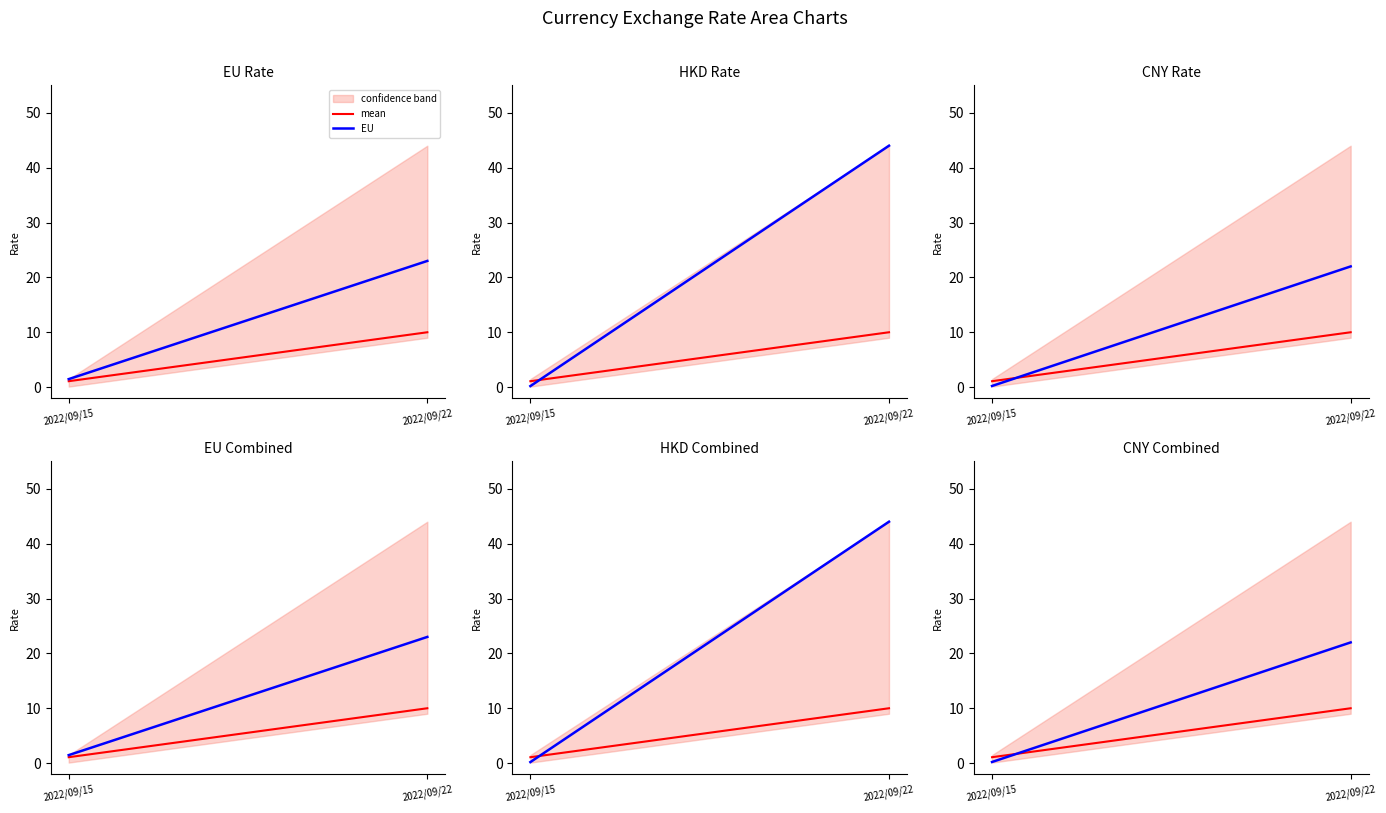

The value of EU at 2022/09/22 is 23.0. True or false?

True